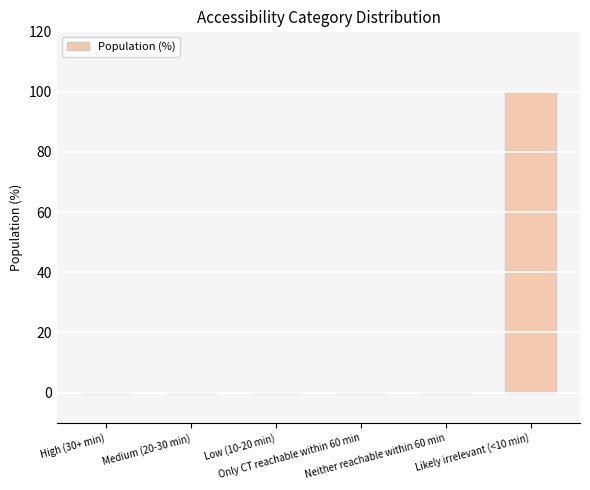

Is it true that the value at Neither reachable within 60 min is 0?

True